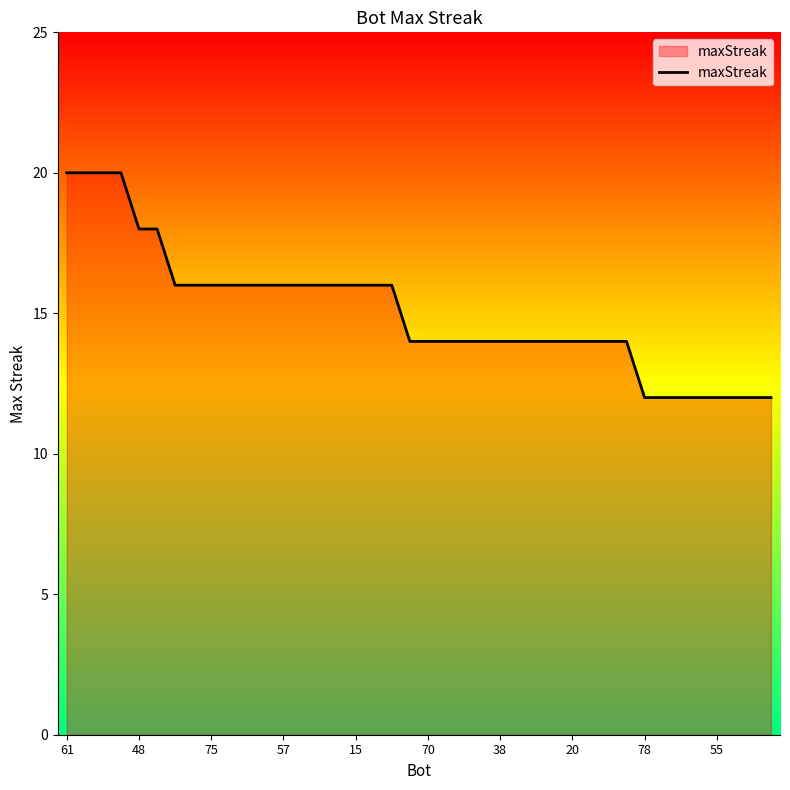

What is the greatest value displayed?

20